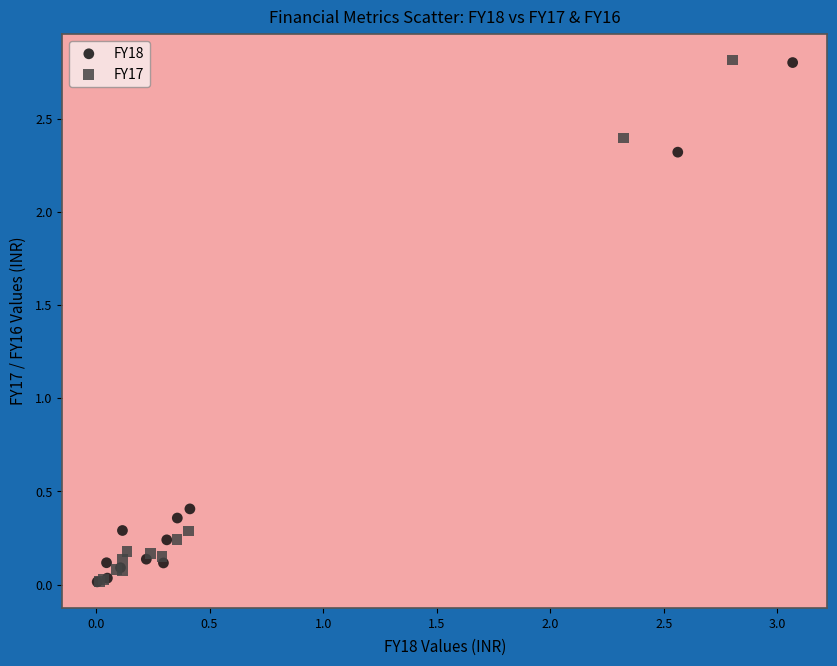

Which series has the largest Y range (max minus min)?

FY17